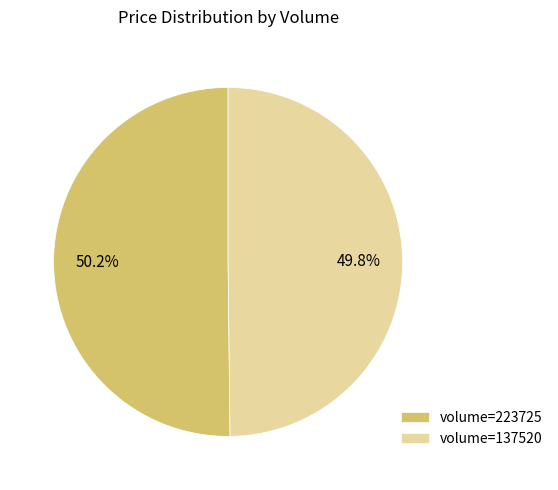

Approximately how many times larger is the value at volume=223725 compared to volume=137520?

1.0